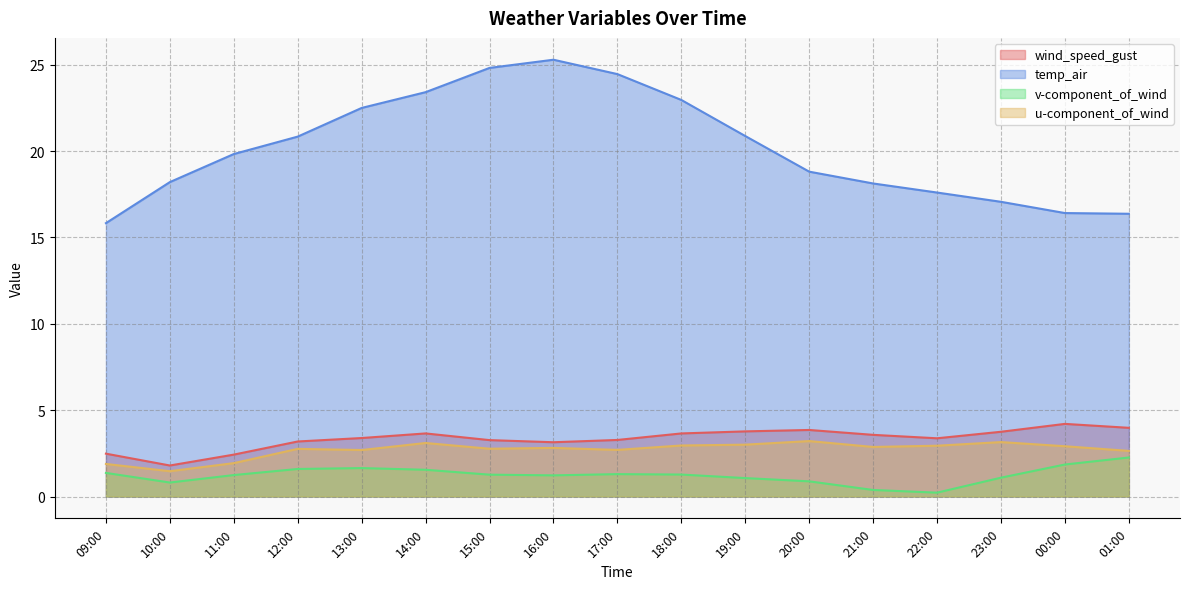

Reading left to right, what are all the values shown in this chart?

wind_speed_gust: 09:00=2.5	10:00=1.8	11:00=2.4	12:00=3.2	13:00=3.4	14:00=3.7	15:00=3.3	16:00=3.1	17:00=3.3	18:00=3.7	19:00=3.8	20:00=3.9	21:00=3.6	22:00=3.4	23:00=3.7	00:00=4.2	01:00=4.0
temp_air: 09:00=15.8	10:00=18.2	11:00=19.8	12:00=20.8	13:00=22.5	14:00=23.4	15:00=24.8	16:00=25.3	17:00=24.5	18:00=23.0	19:00=20.9	20:00=18.8	21:00=18.1	22:00=17.6	23:00=17.1	00:00=16.4	01:00=16.4
v-component_of_wind: 09:00=1.4	10:00=0.8	11:00=1.2	12:00=1.6	13:00=1.6	14:00=1.5	15:00=1.3	16:00=1.2	17:00=1.3	18:00=1.3	19:00=1.1	20:00=0.9	21:00=0.4	22:00=0.2	23:00=1.1	00:00=1.9	01:00=2.3
u-component_of_wind: 09:00=1.9	10:00=1.5	11:00=1.9	12:00=2.8	13:00=2.7	14:00=3.1	15:00=2.8	16:00=2.8	17:00=2.7	18:00=3.0	19:00=3.0	20:00=3.2	21:00=2.9	22:00=2.9	23:00=3.2	00:00=2.9	01:00=2.6